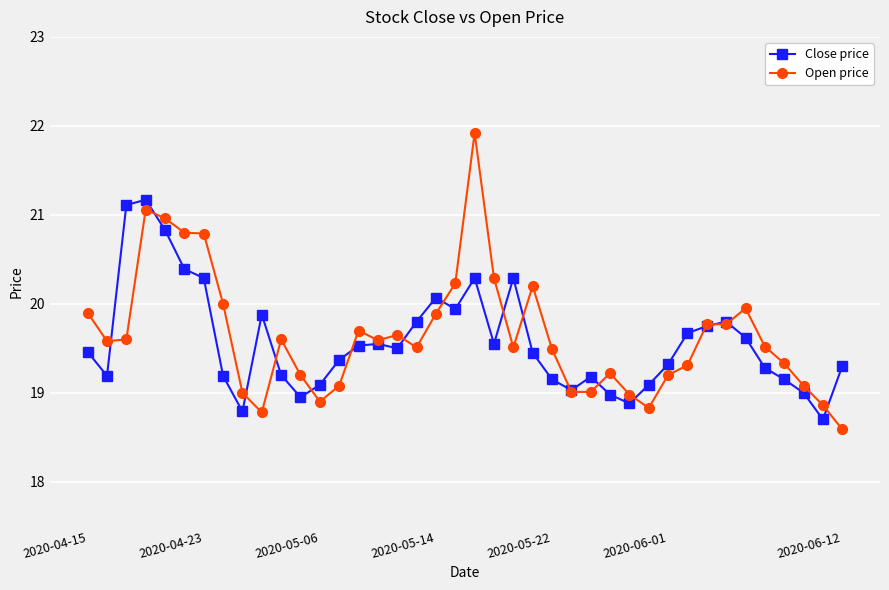

Is this an area chart (filled region under the line)?

No